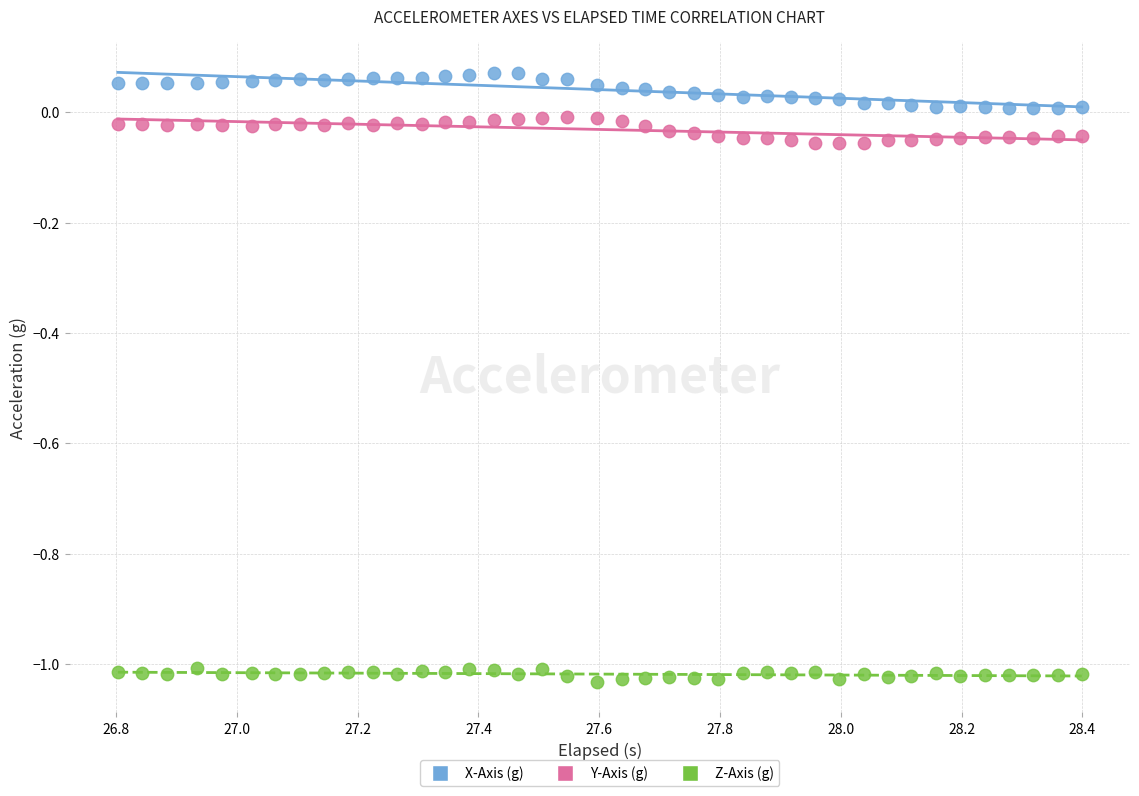

Across all data points, what is the range of Y values (max minus min)?

1.1